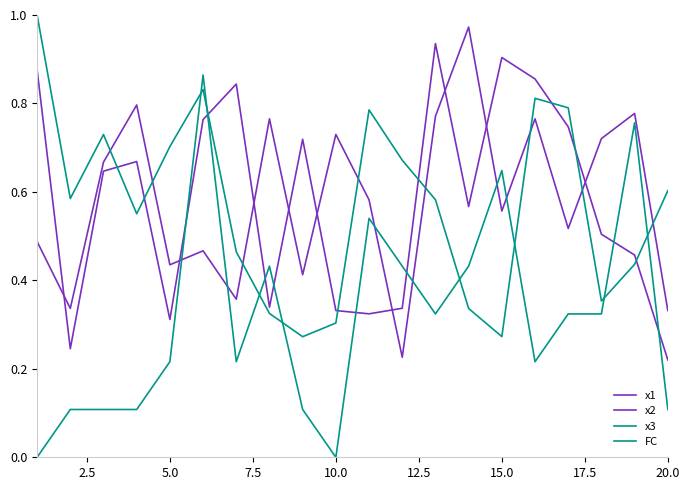

Where is the first local maximum for x2?

7.5